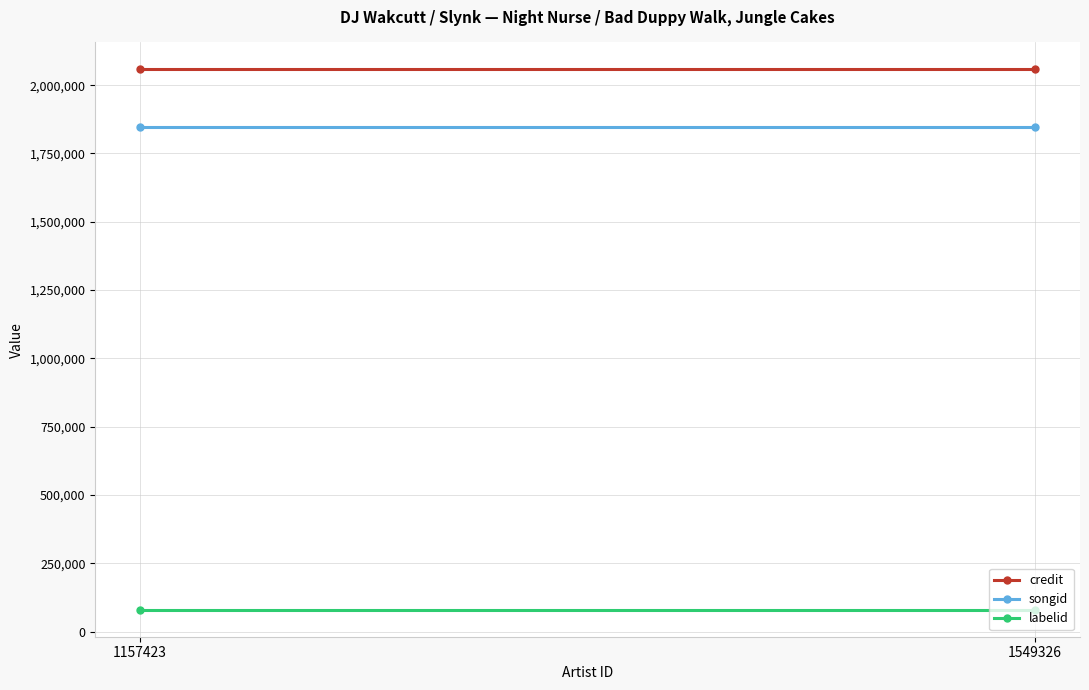

What is the spread (max minus min) of values at 1549326?

1977122